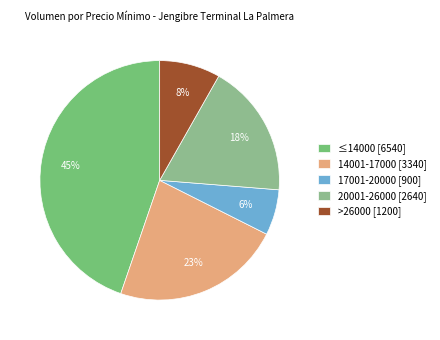

Count the number of slices in the pie.

5